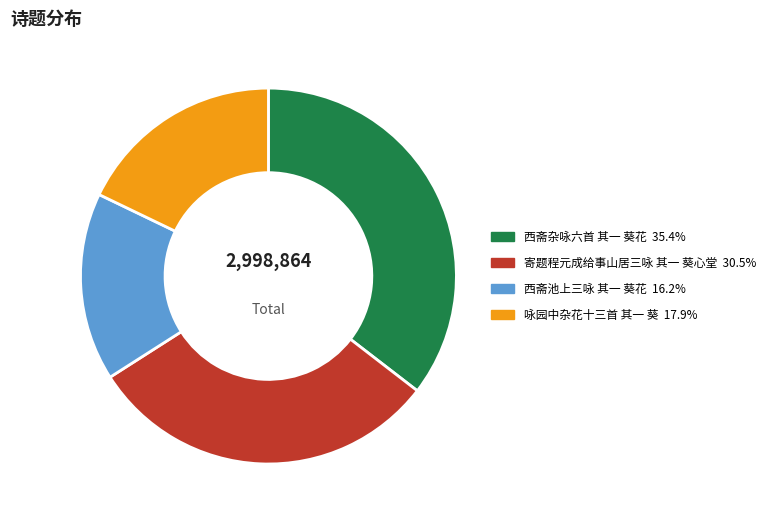

Between 西斋杂咏六首 其一 葵花 and 咏园中杂花十三首 其一 葵, which is larger?

西斋杂咏六首 其一 葵花